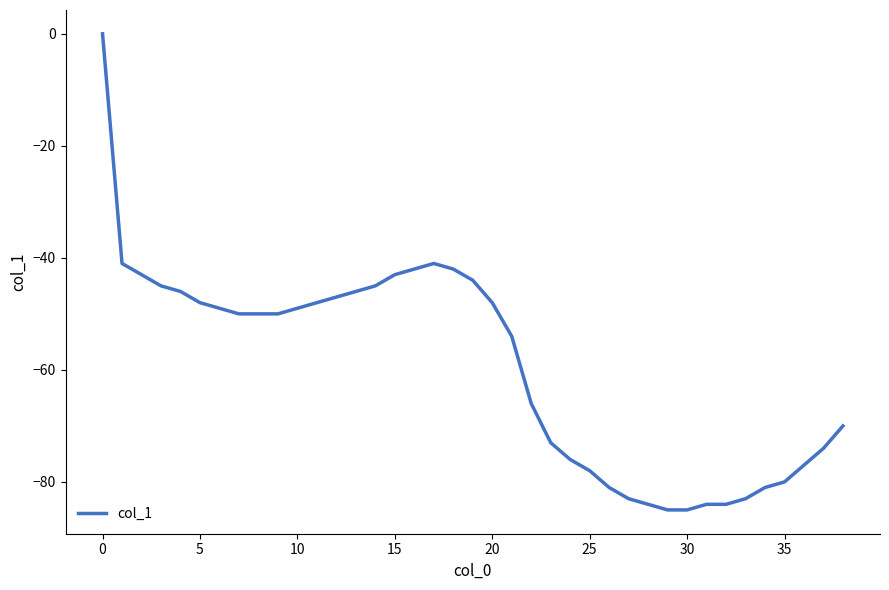

What is the minimum value shown in the chart?

-85